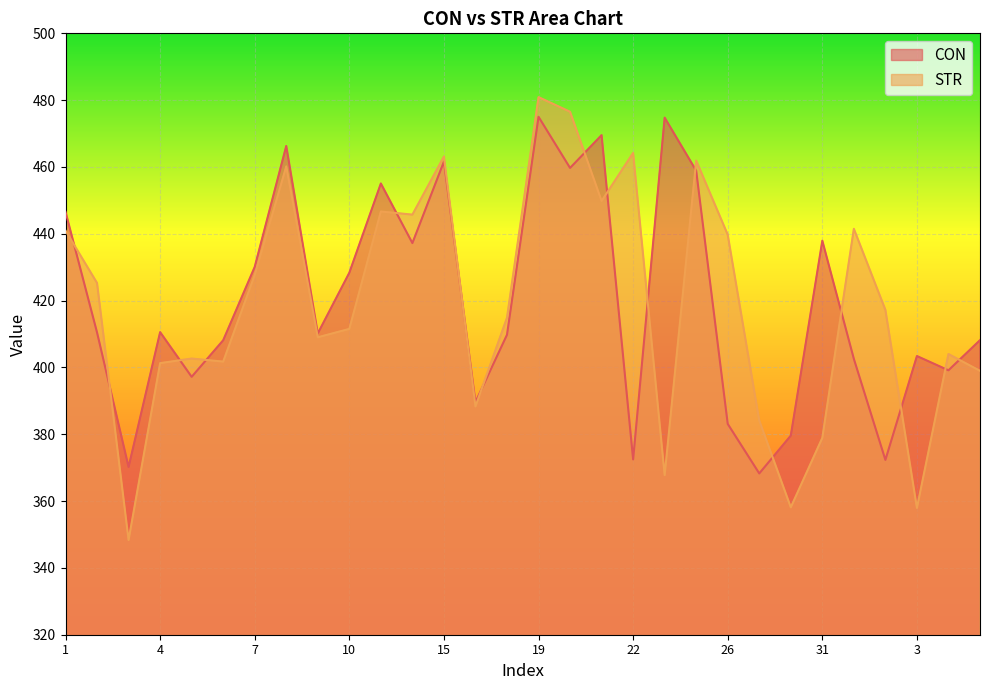

What is the difference between the highest and lowest values at 1?

5.6